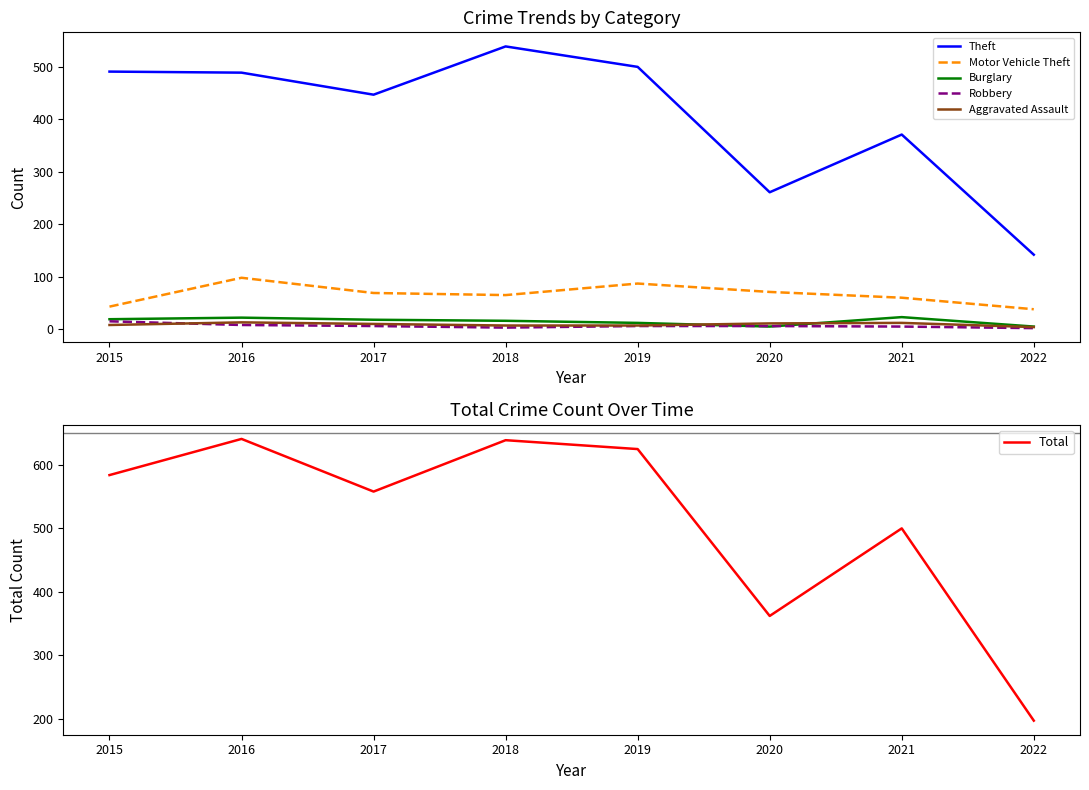

List the labels in order of Motor Vehicle Theft value, smallest first.

2022, 2015, 2021, 2018, 2017, 2020, 2019, 2016